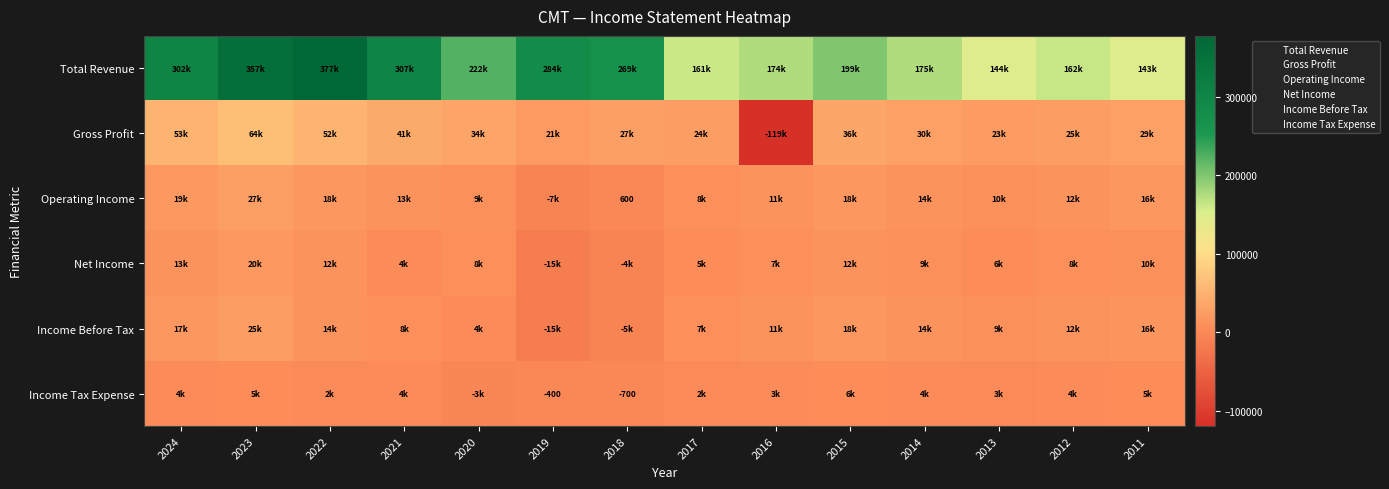

Rank the series at 2019 from lowest to highest value.

Income Before Tax, Net Income, Operating Income, Income Tax Expense, Gross Profit, Total Revenue